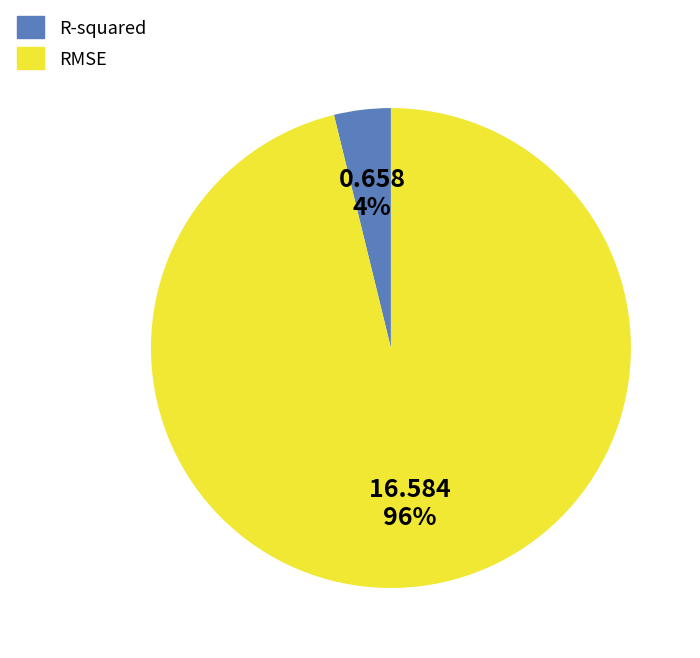

Does any single category account for the majority?

Yes